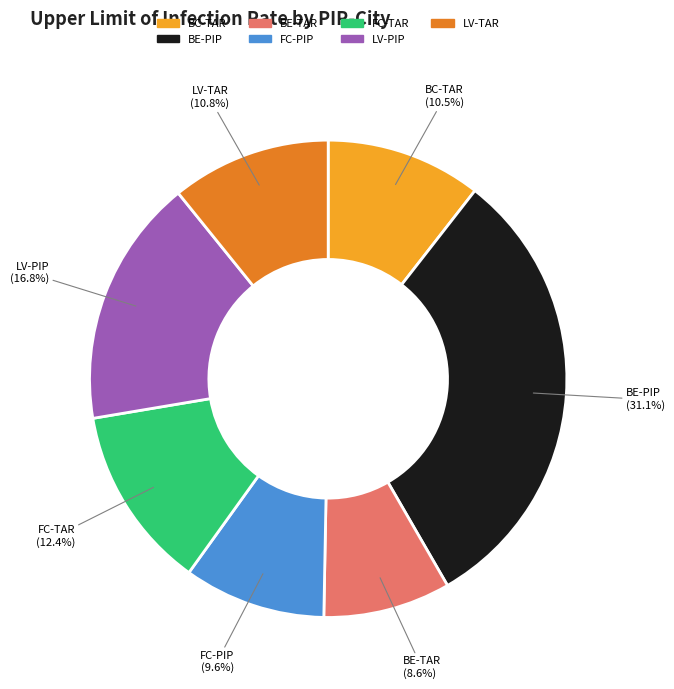

What percentage do LV-PIP and BC-TAR together represent?

27.4%